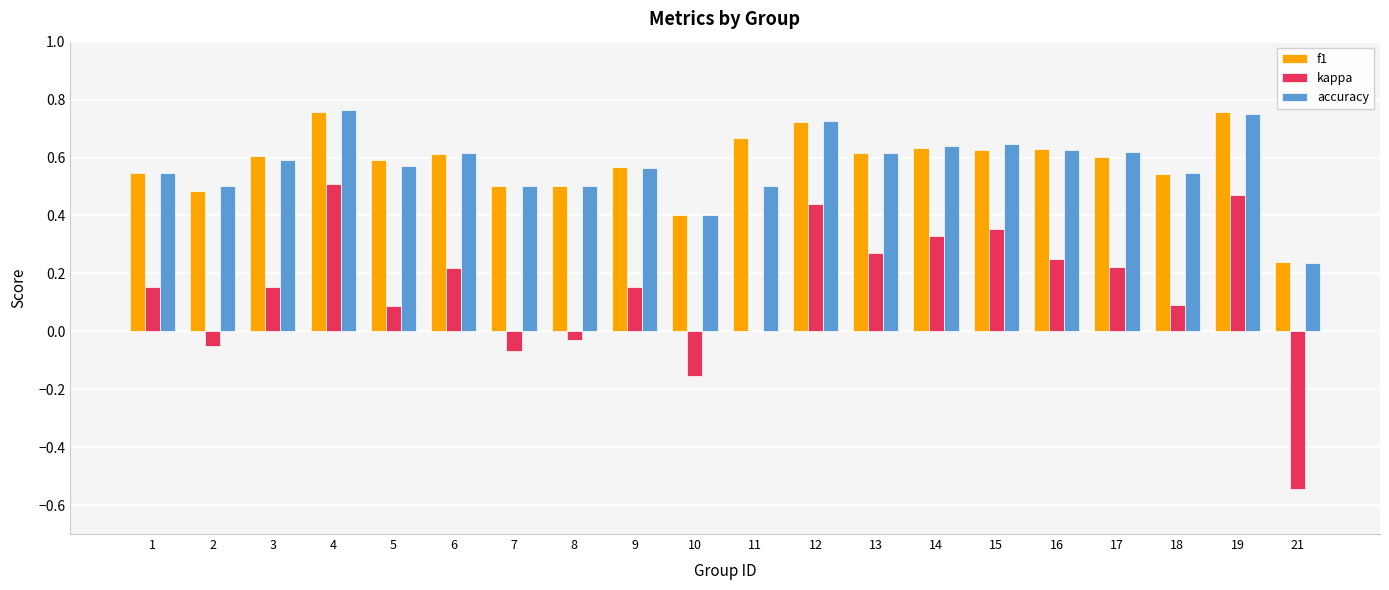

Between 15 and 19, which series saw the biggest shift?

f1